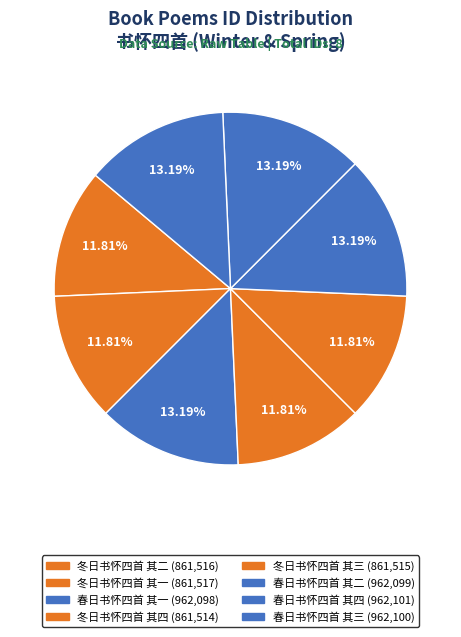

How many slices are in this pie chart?

8